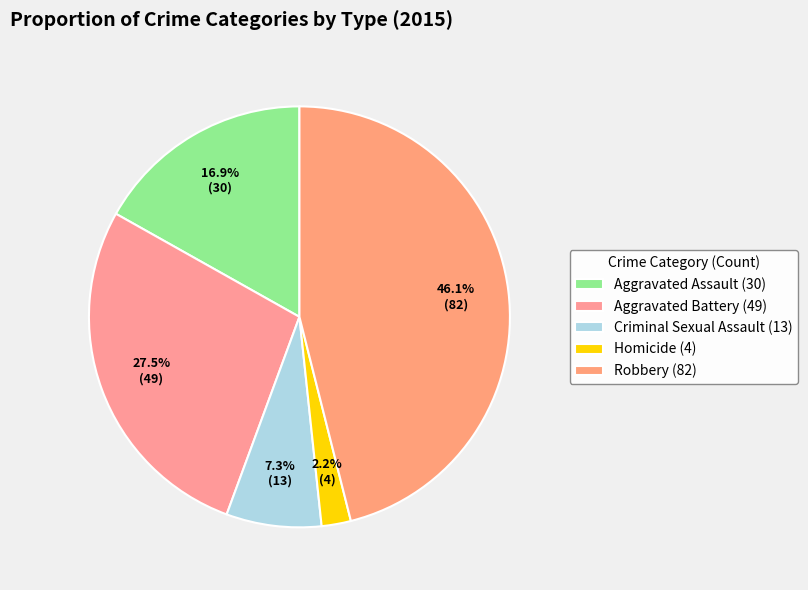

To the nearest percent, what is the difference between the largest and smallest slice percentages?

44%